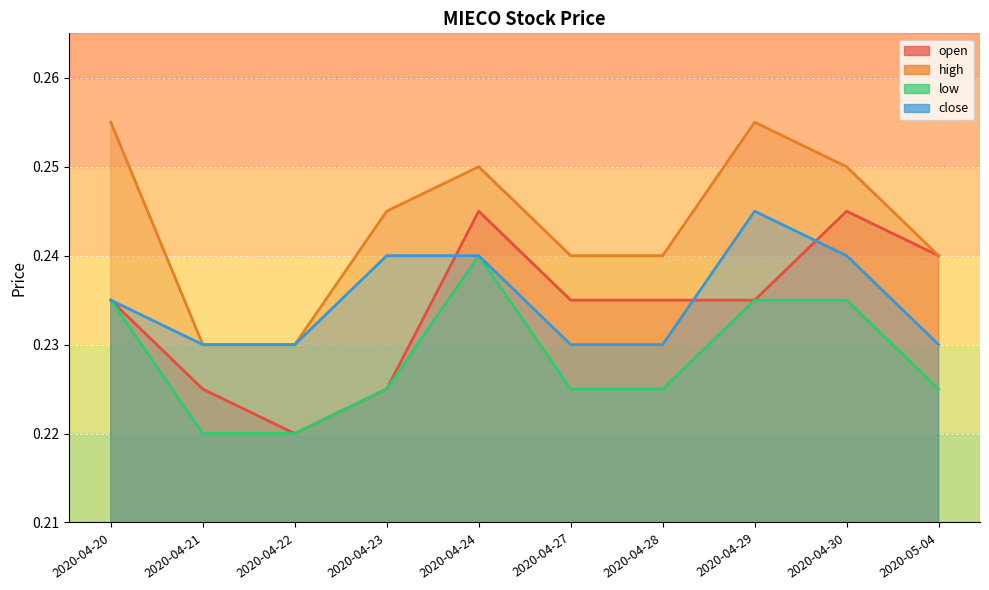

Count the low values in the range 0 to 1.

10